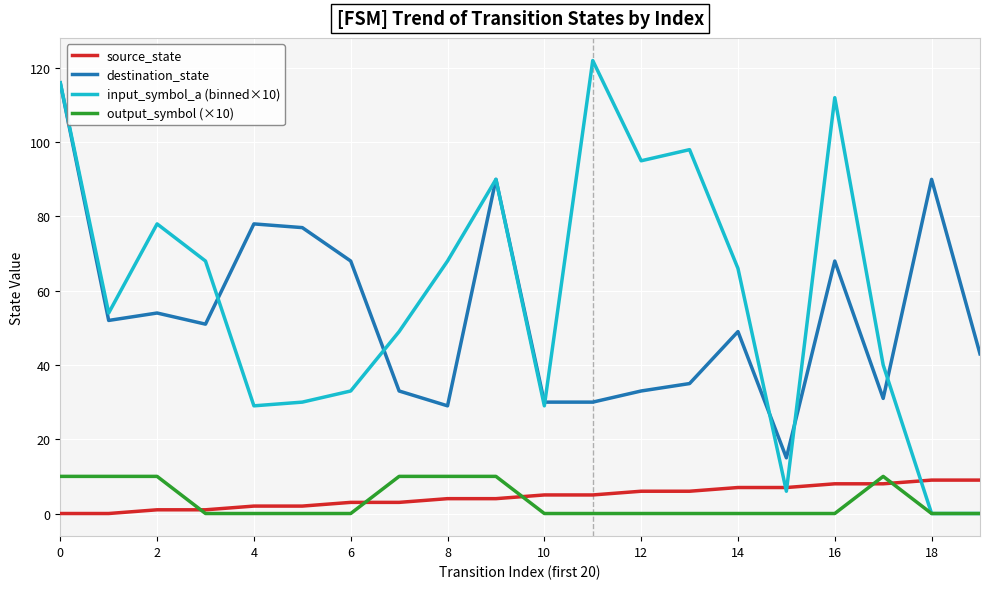

Which series has the widest spread of values?

input_symbol_a (binned×10)